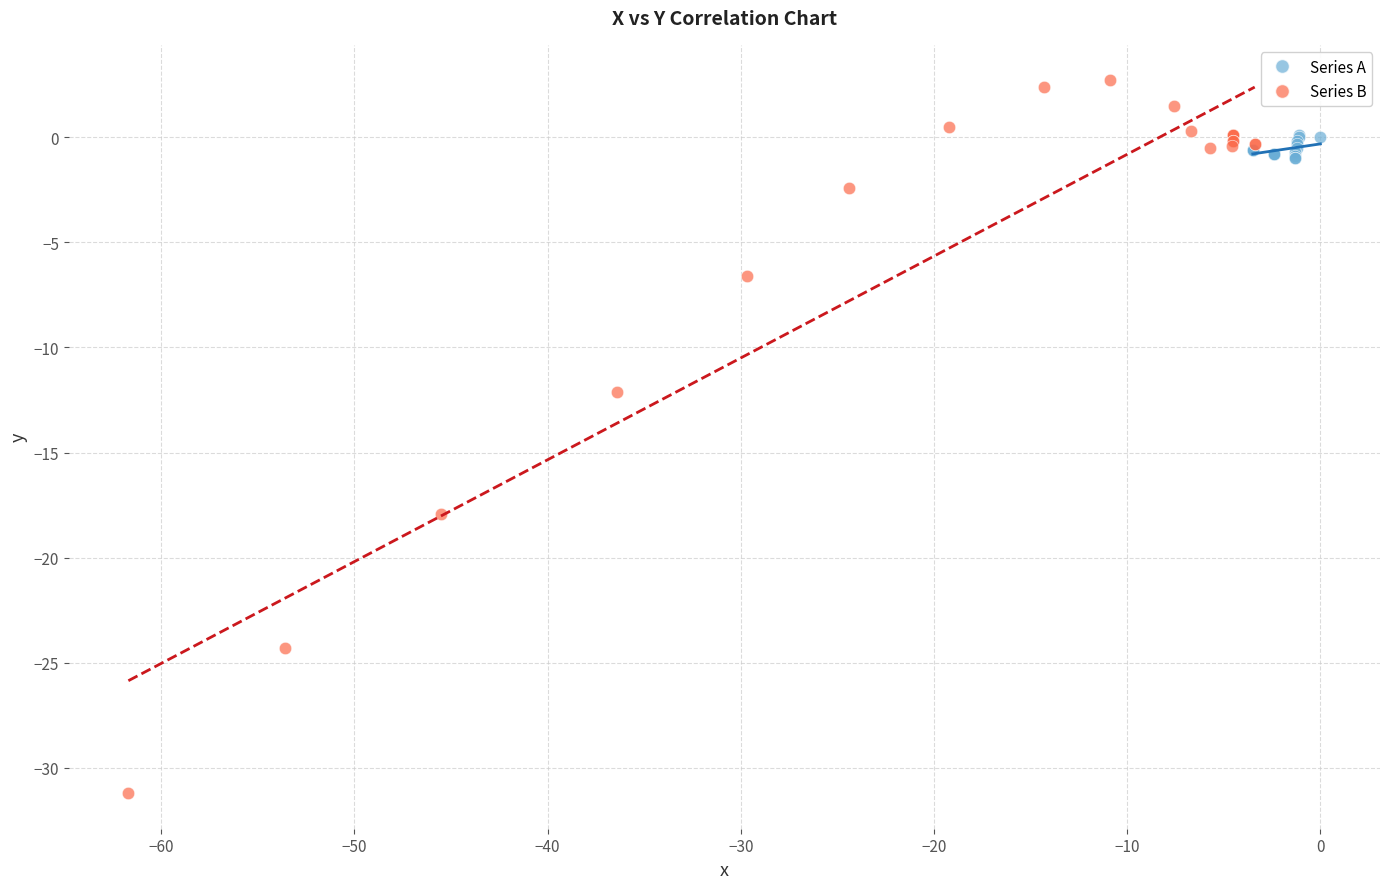

Which series reaches the minimum Y coordinate?

Series B